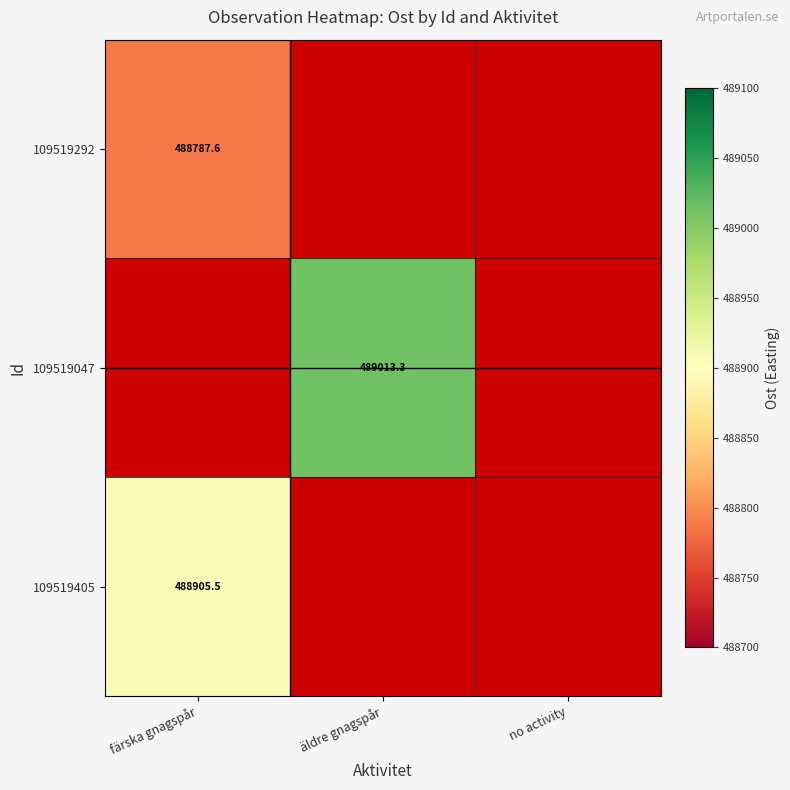

What is the highest value of the 109519292 series?

488787.6